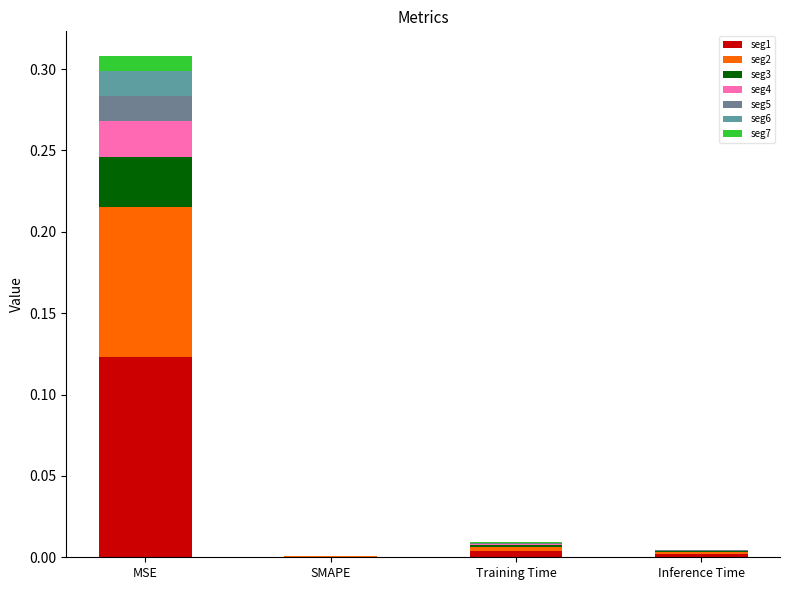

Are the bars grouped side by side (vs. stacked)?

No